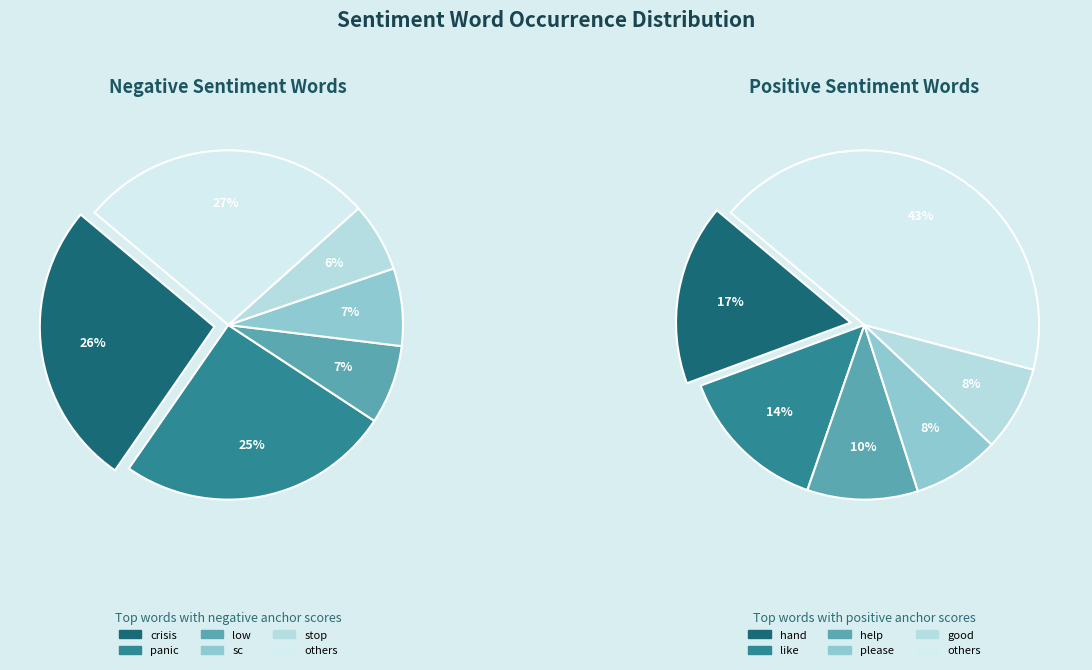

What percentage is the low slice, to the nearest percent?

7%